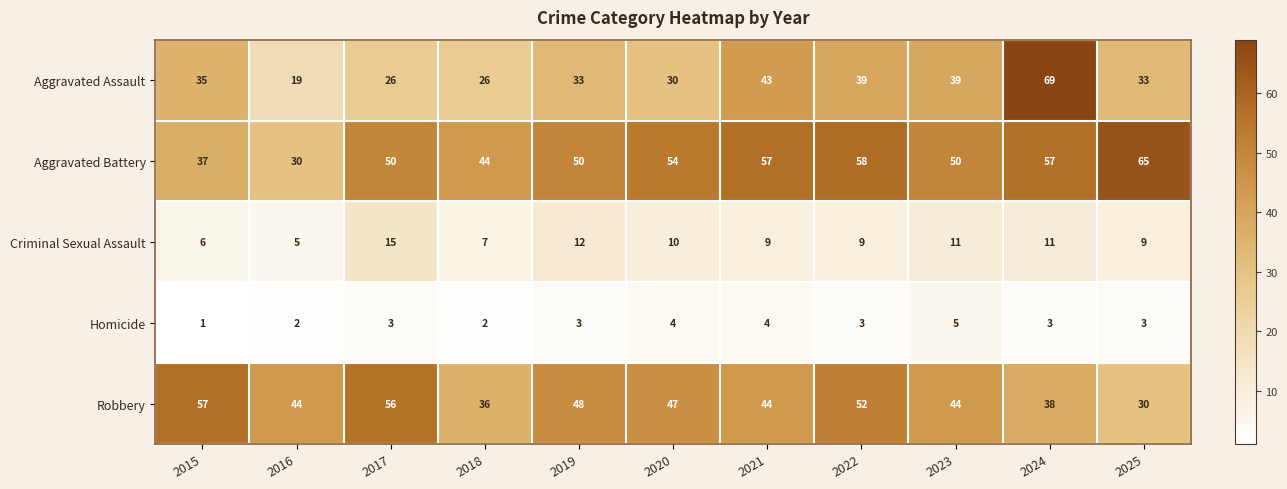

Which series has the largest total across all categories?

Aggravated Battery